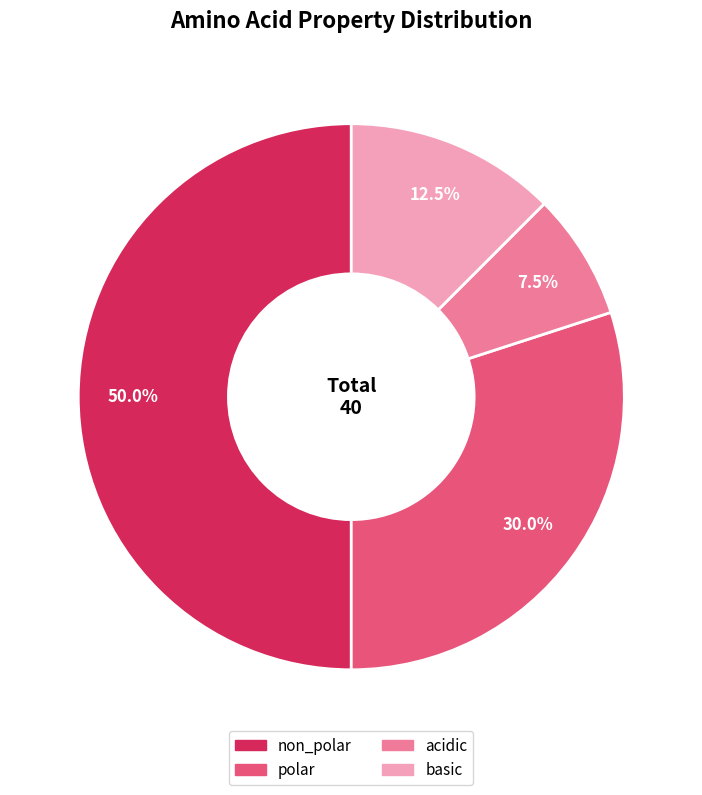

Which category has the biggest portion of the pie?

non_polar